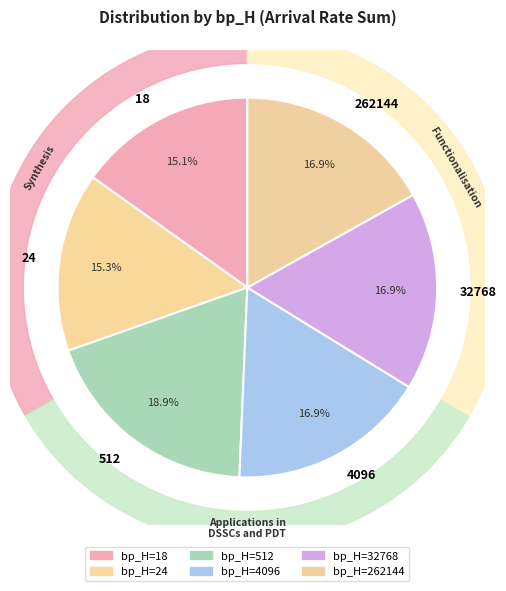

Does 262144 account for over 50% of the chart?

Yes